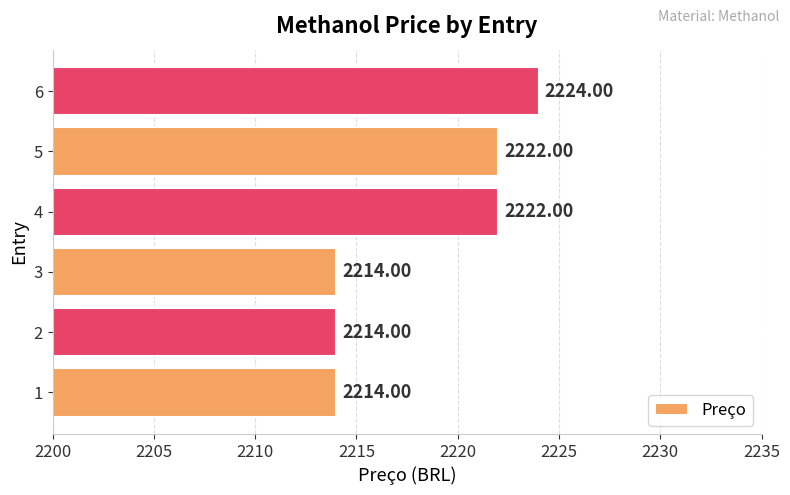

What is the change in value from 3 to 5?

+8